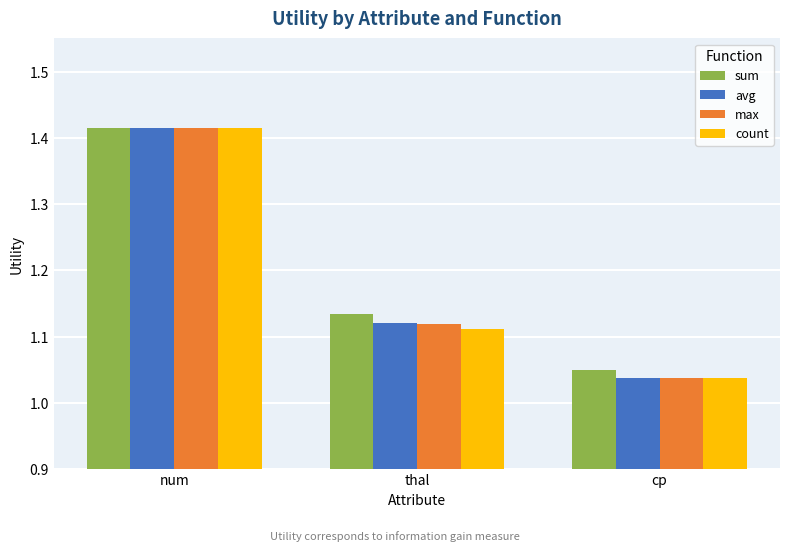

What is the label of the 2nd bar from the left?

thal